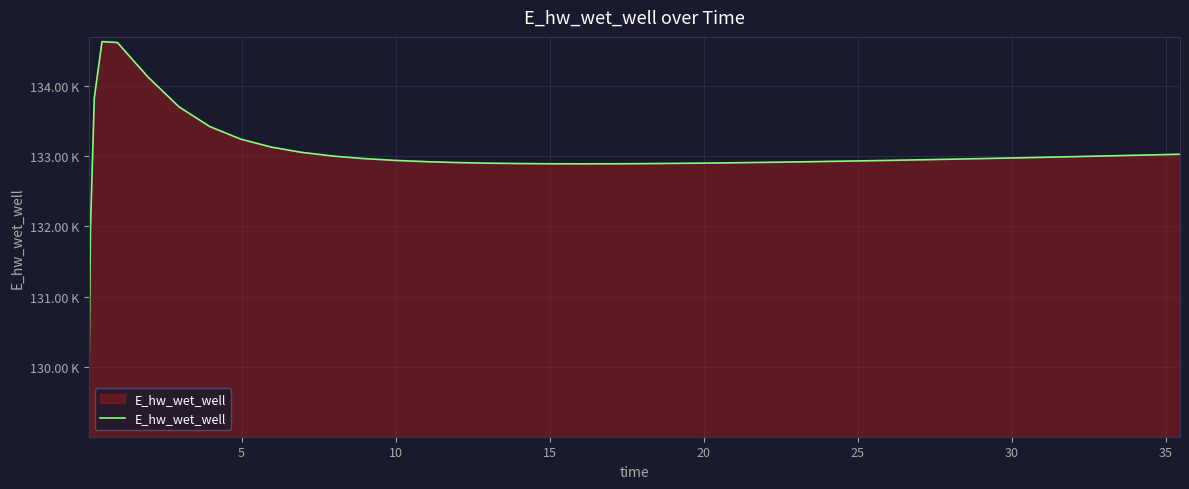

What is the sum of all values?

5319954.5